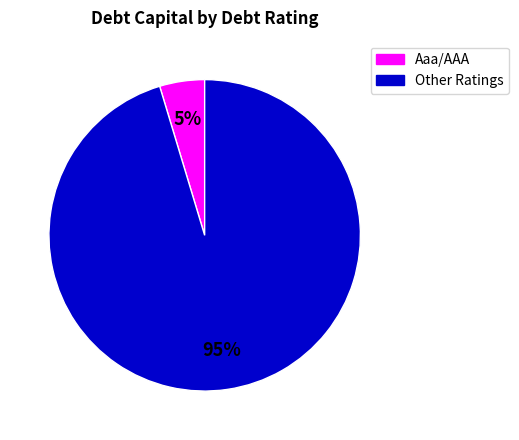

Does any single category account for the majority?

Yes